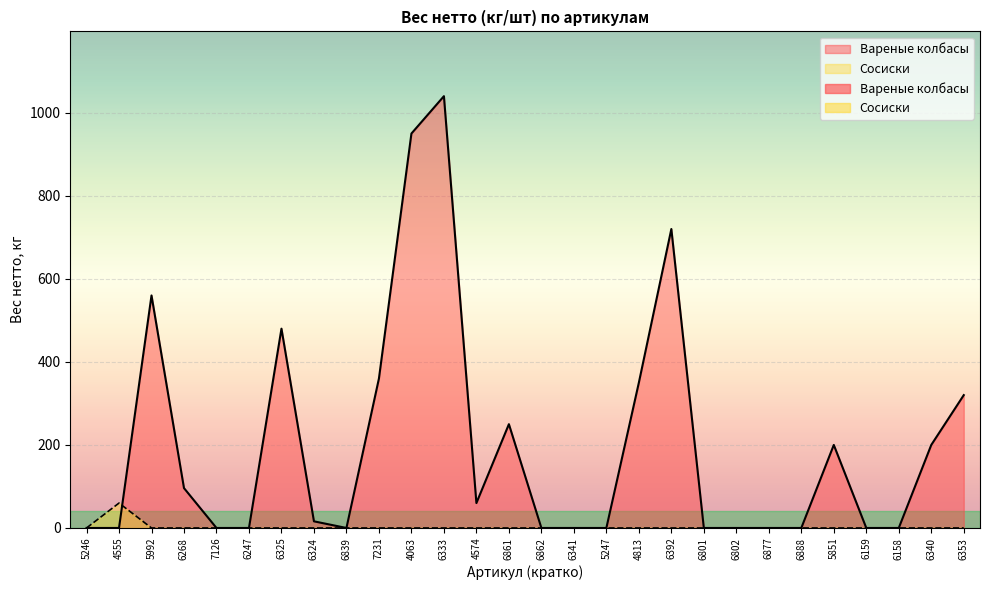

What is the maximum value for Сосиски?

60